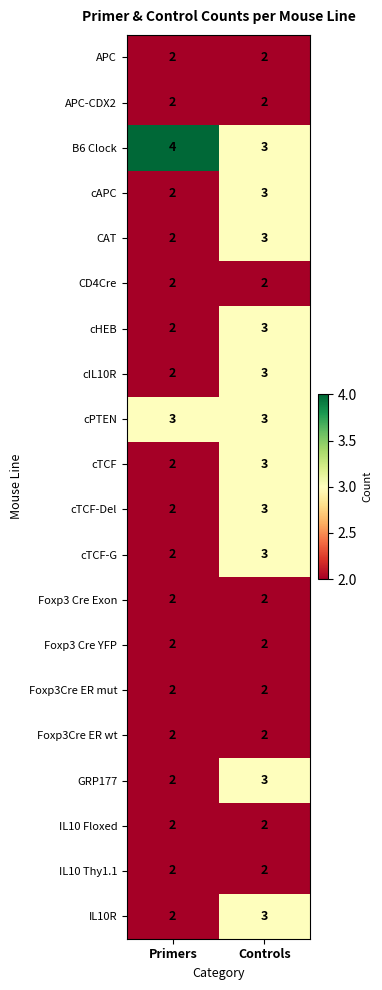

What is the average value of the cPTEN series?

3